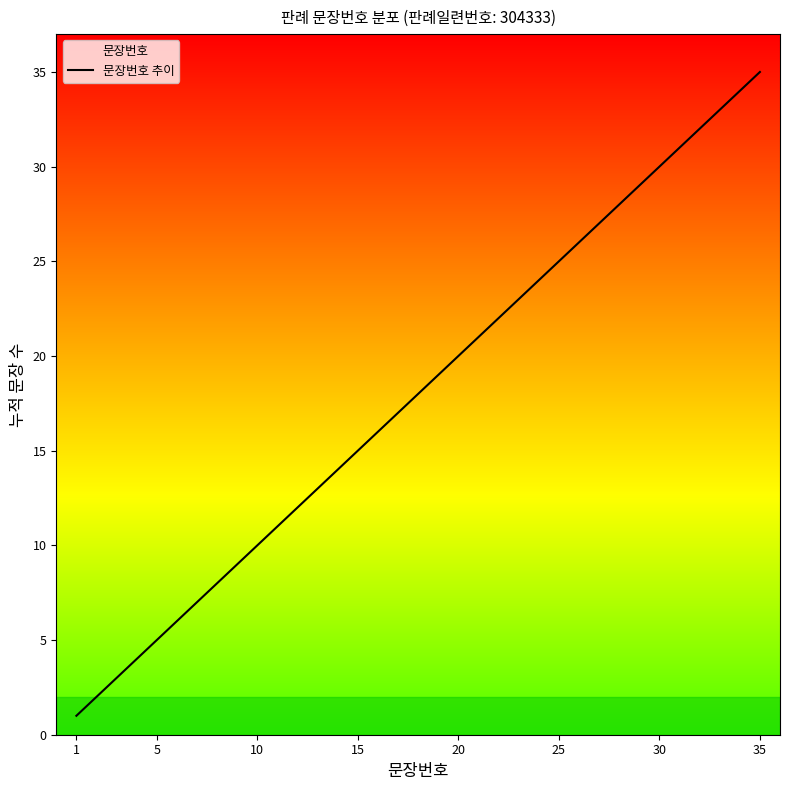

Reading right to left, what are all the values shown in this chart?

35	34	33	32	31	30	29	28	27	26	25	24	23	22	21	20	19	18	17	16	15	14	13	12	11	10	9	8	7	6	5	4	3	2	1